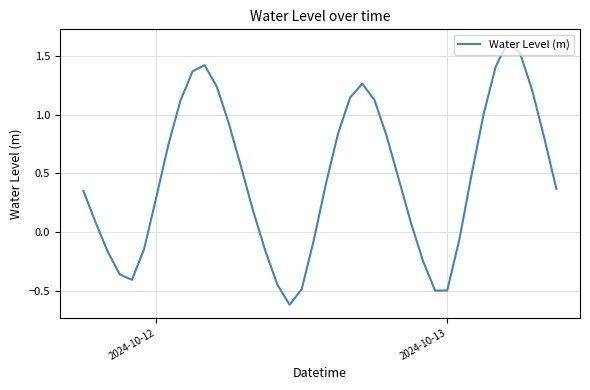

How many lines are shown in the chart?

1